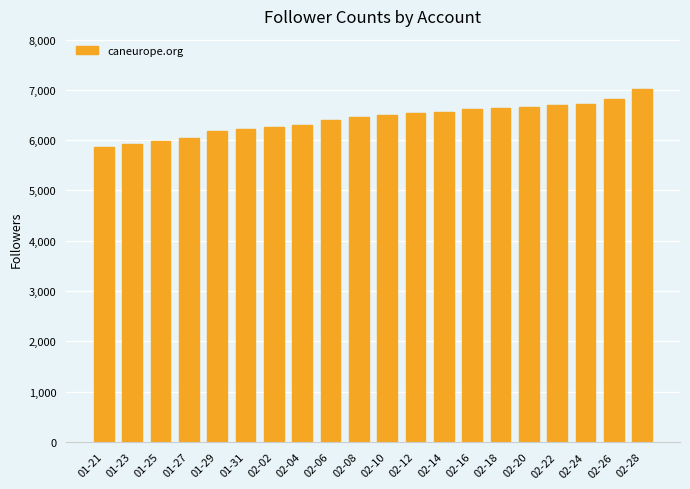

The value at 02-22 is 6697. True or false?

True